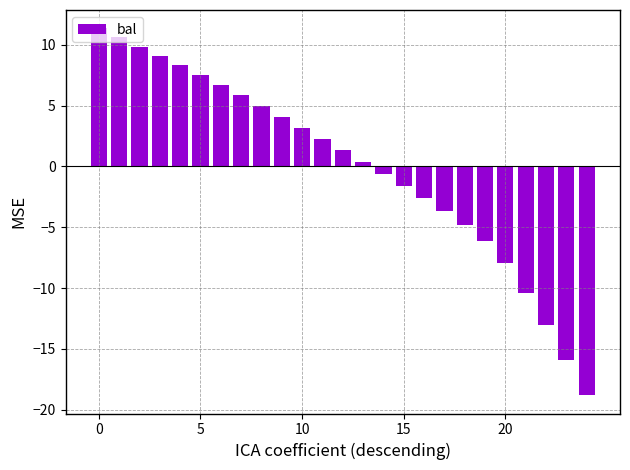

What is the difference between the second highest and second lowest values?

26.5